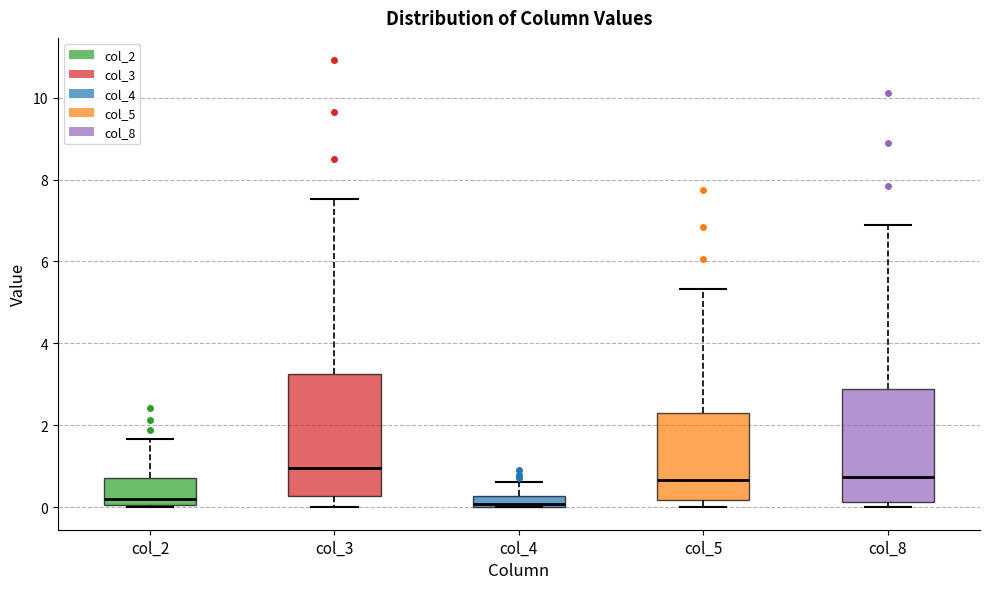

Which box's median line is the highest?

col_3